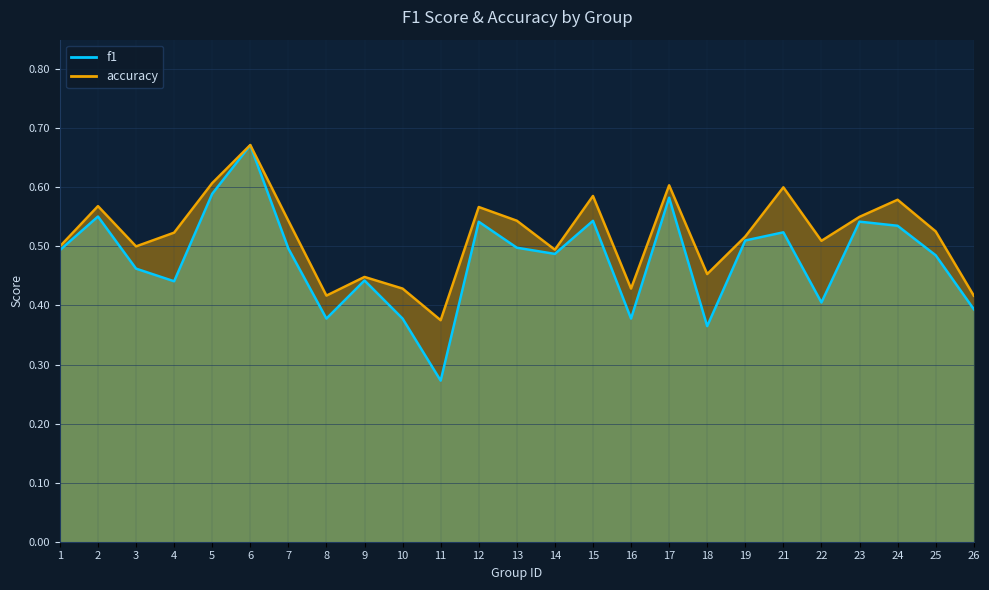

What is the total value across all series at 18?

0.8